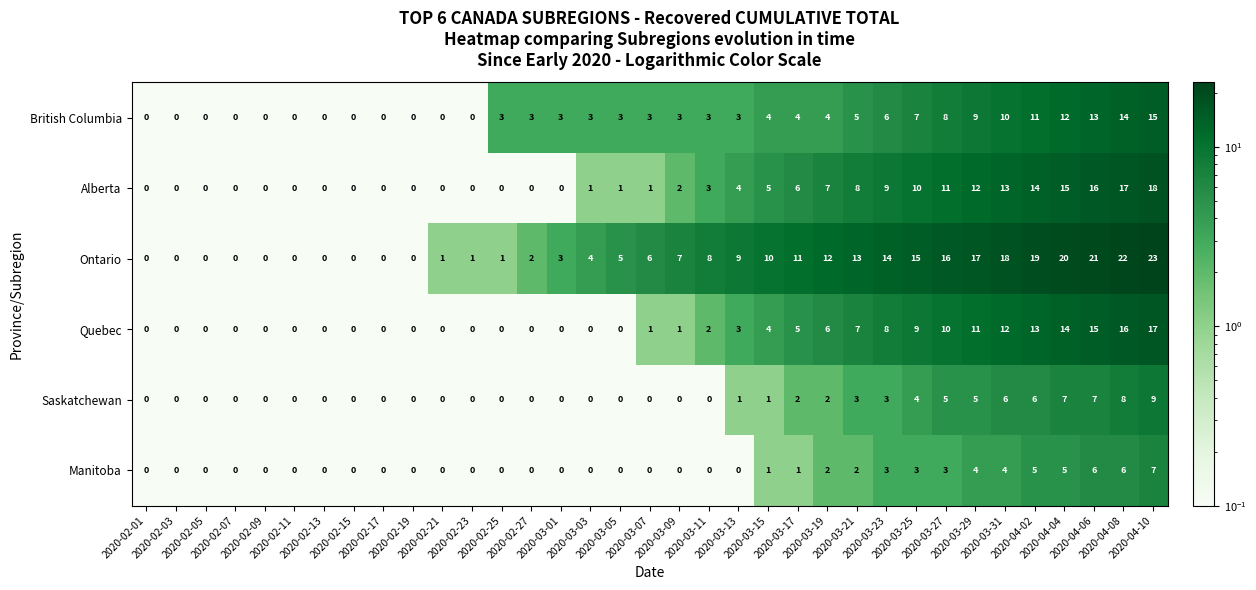

What is the difference between the maximum and second lowest values in the Ontario series?

23